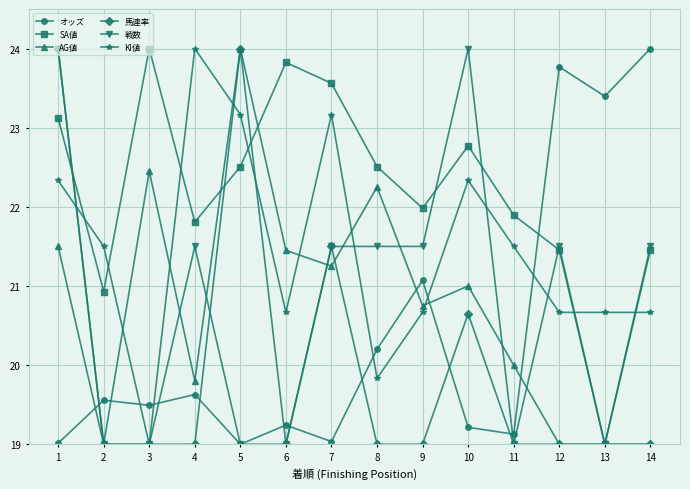

The 馬連率 series shows 19.0 at 9. True or false?

True